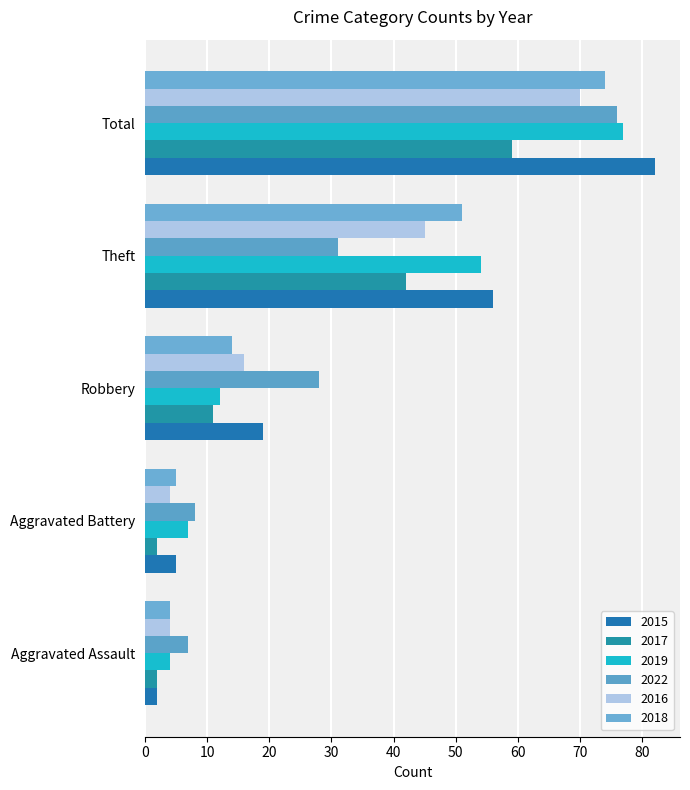

What is the maximum value shown in the chart?

82